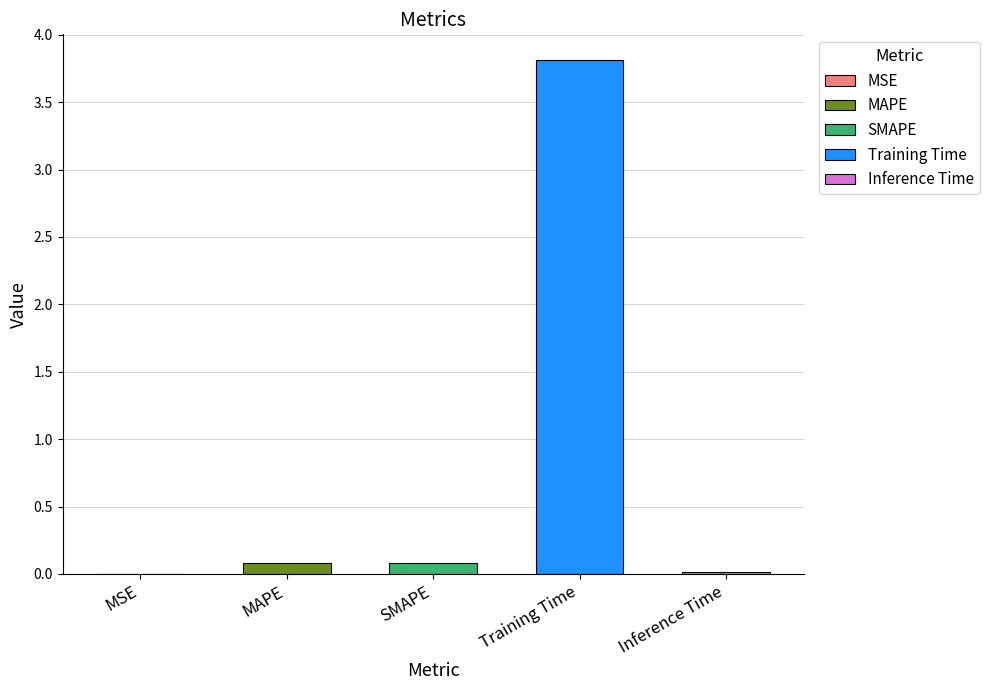

Rank the categories by value from highest to lowest.

Training Time, MAPE, SMAPE, Inference Time, MSE